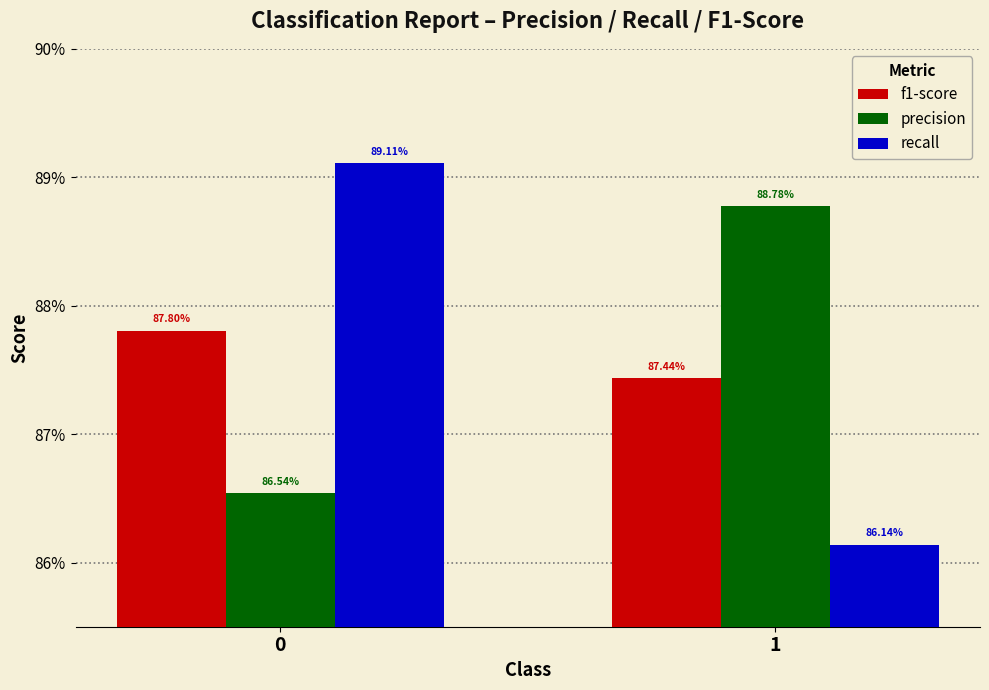

What are all the series names shown in the legend?

f1-score, precision, recall